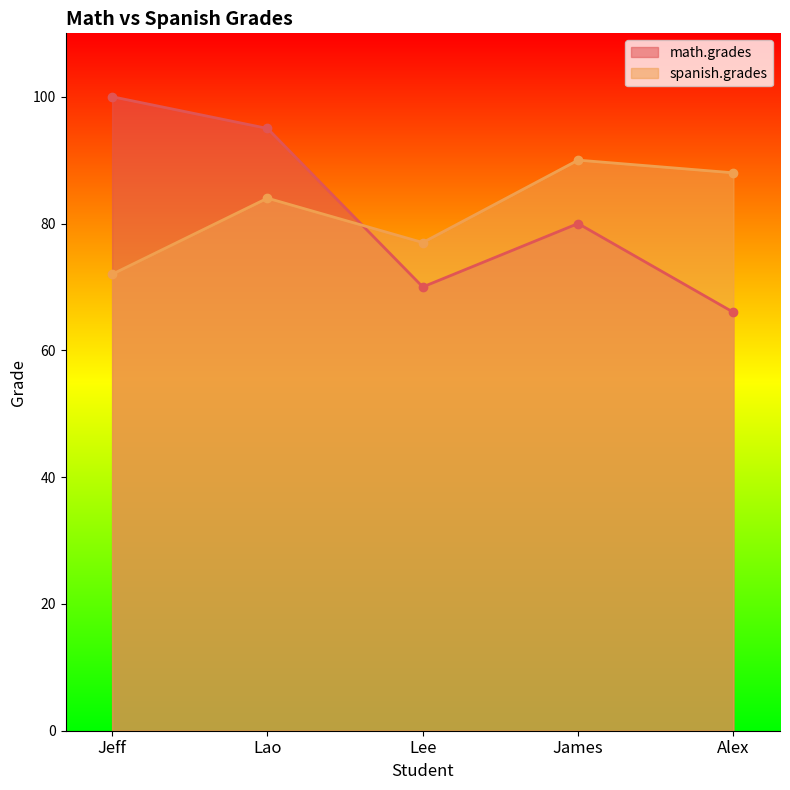

Rank the series by their maximum value, from lowest to highest.

spanish.grades, math.grades